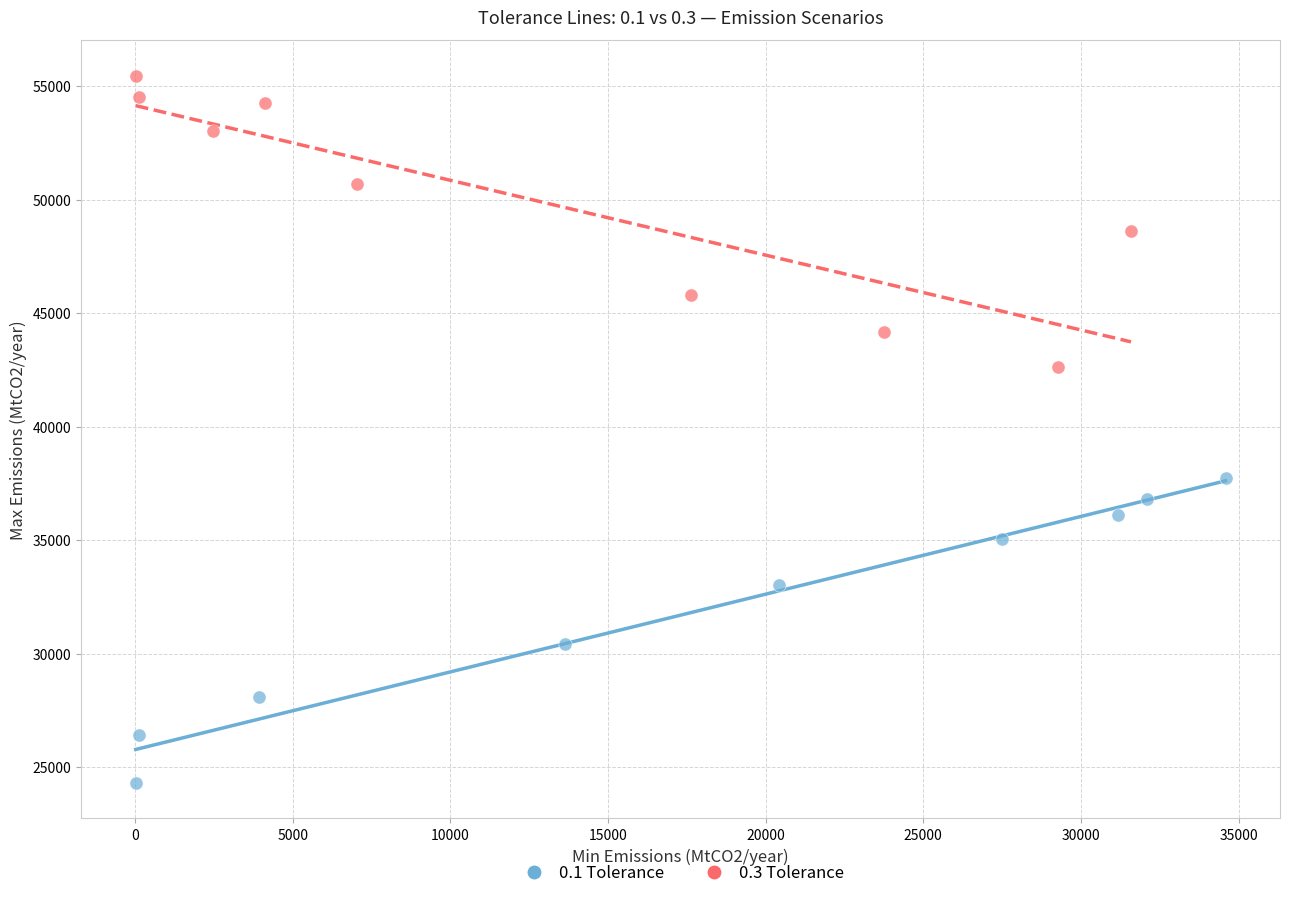

Which series reaches the maximum Y coordinate?

0.3 Tolerance